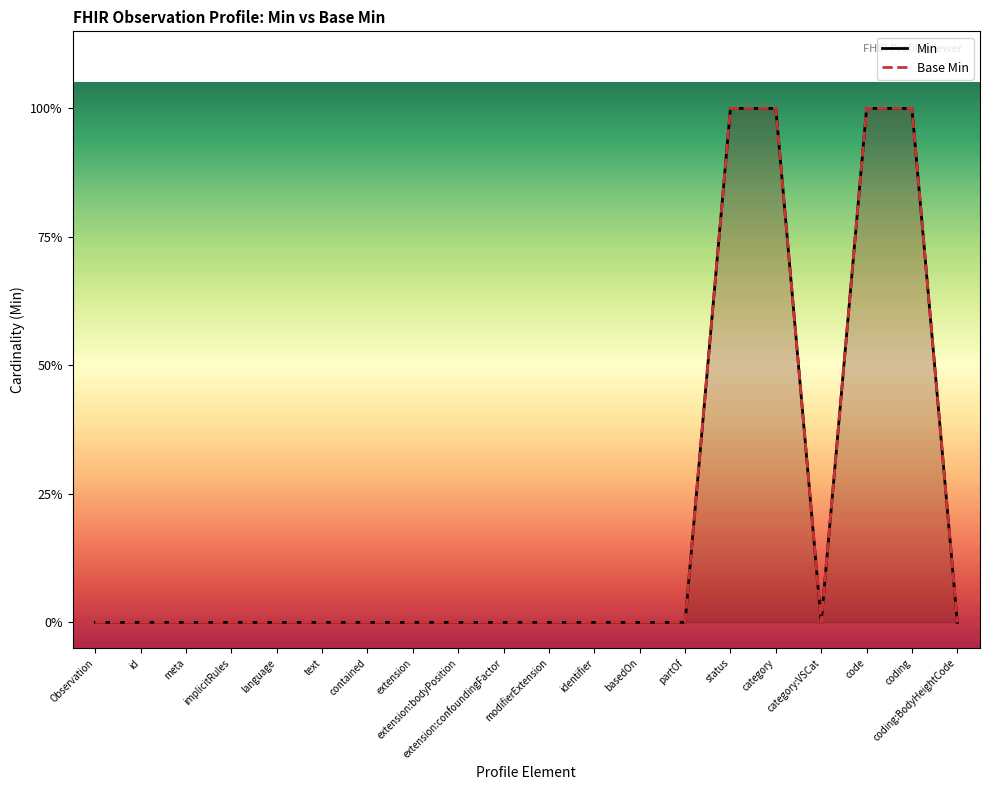

What is the label of the 13th point from the right?

extension